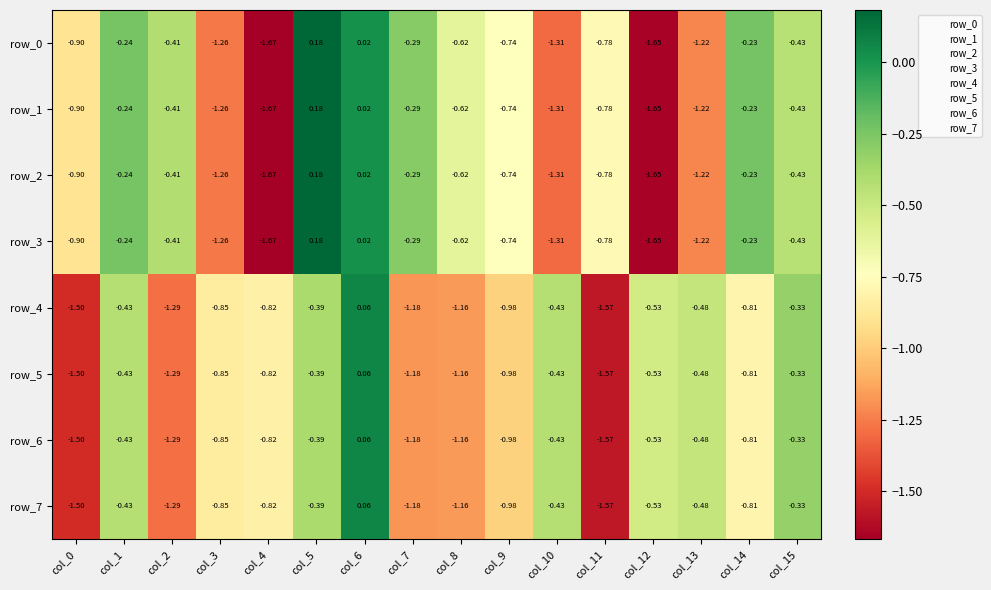

Is it true that row_7 equals -0.2 at col_3?

False